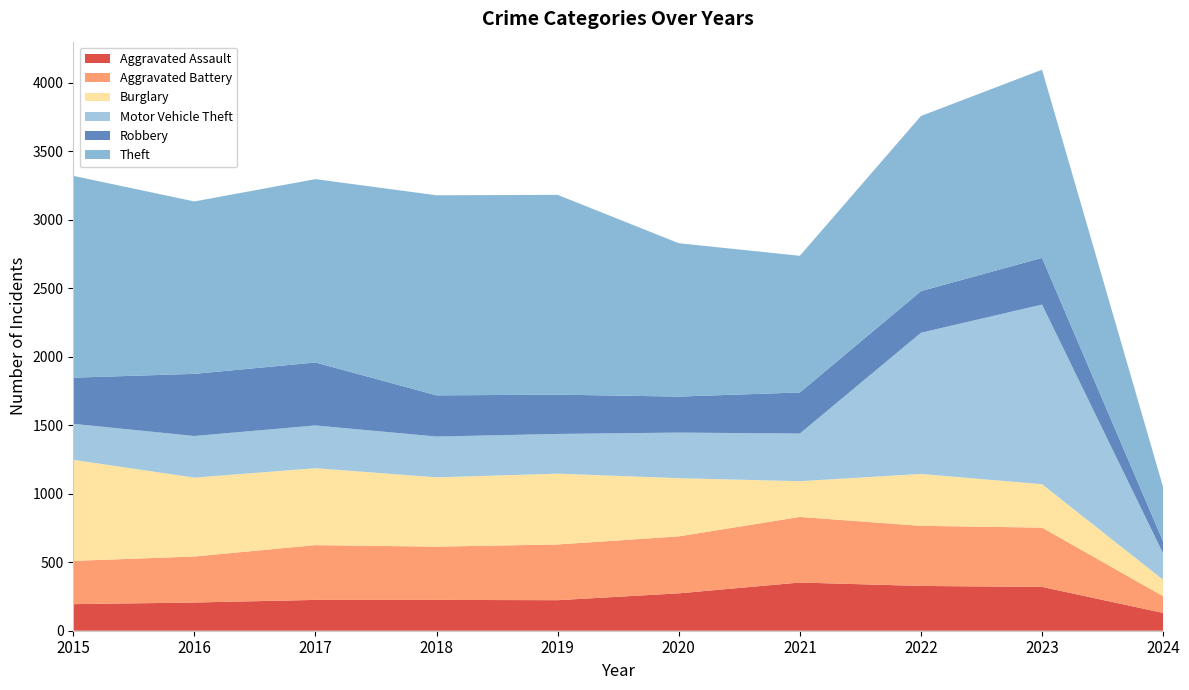

Reading left to right, what are all the values shown in this chart?

Aggravated Assault: 194	206	225	225	223	273	352	327	320	130
Aggravated Battery: 316	336	400	389	407	416	479	439	433	122
Burglary: 738	576	562	506	517	425	261	379	317	120
Motor Vehicle Theft: 263	304	312	298	290	333	348	1031	1312	192
Robbery: 337	454	460	301	287	263	300	304	341	88
Theft: 1474	1259	1339	1461	1459	1120	998	1279	1374	396